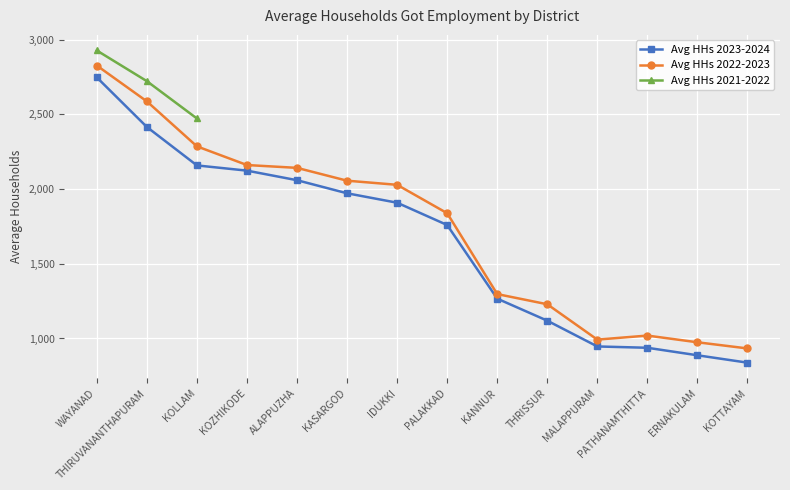

The value of Avg HHs 2023-2024 at PATHANAMTHITTA is 1330.3. True or false?

False